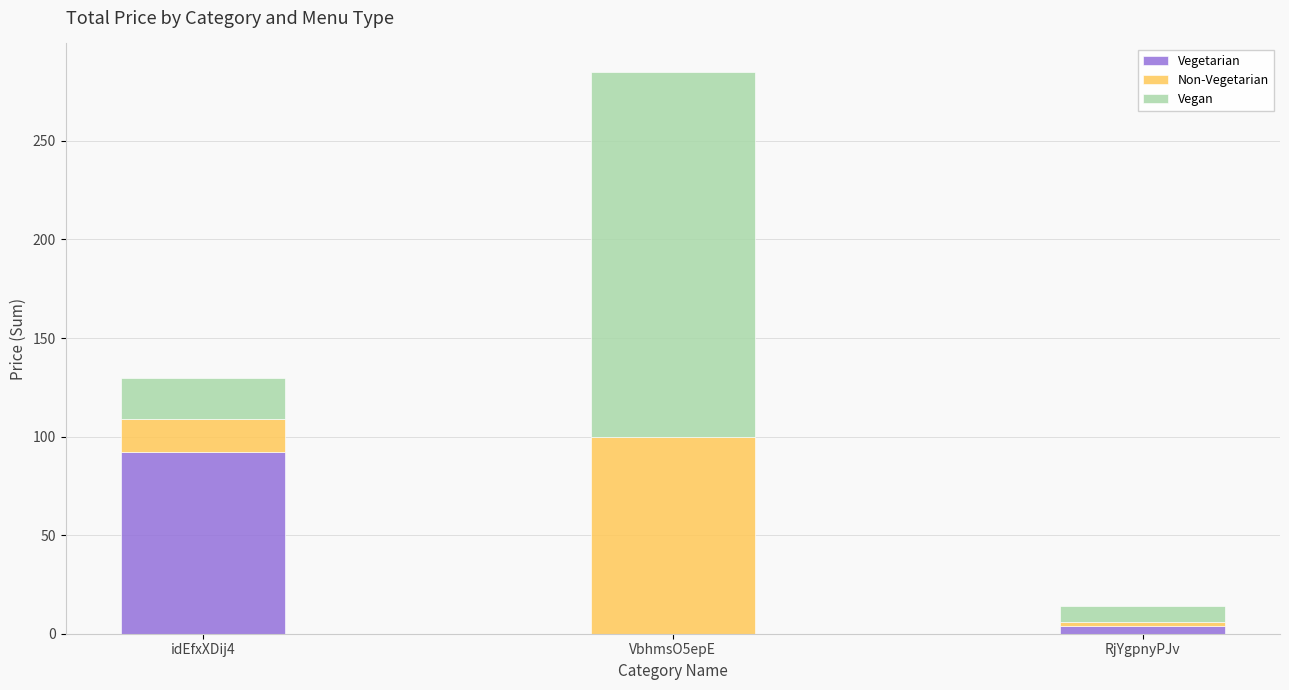

Reading left to right, what are the values for Vegetarian?

idEfxXDij4=92.0	VbhmsO5epE=0.0	RjYgpnyPJv=4.0